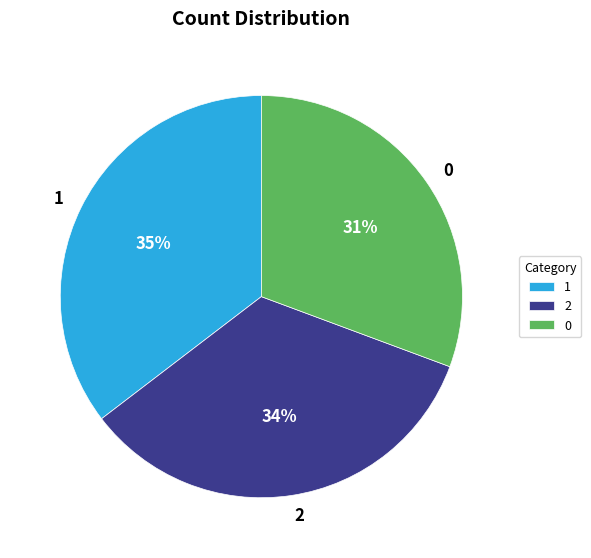

To the nearest percent, what is the combined percentage of 1 and 0?

66%